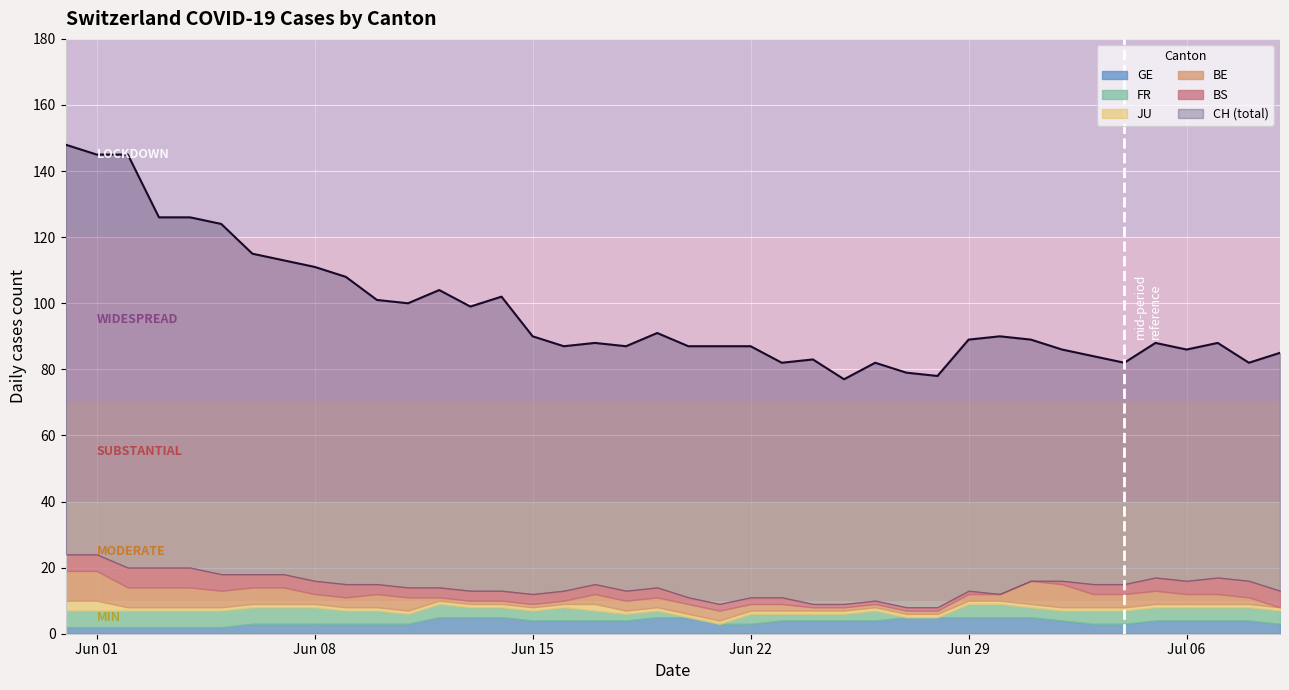

Where is GE nearest to the value 3?

6